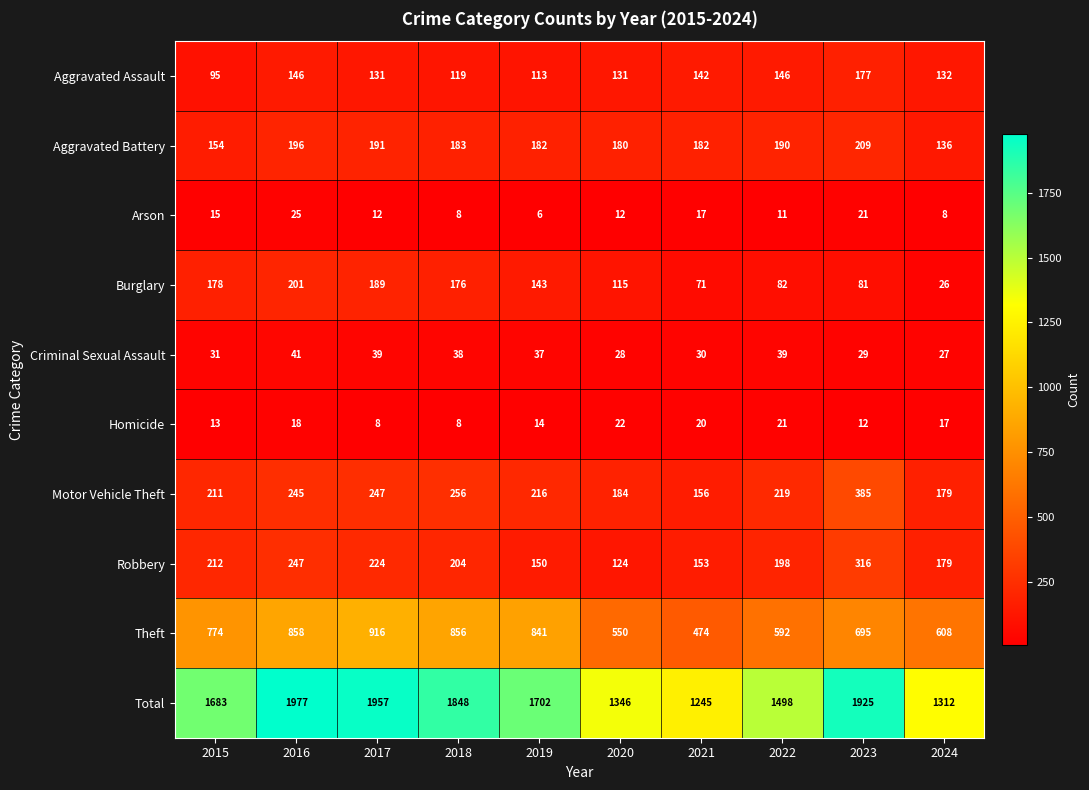

How many data points in Total are less than 1702?

5